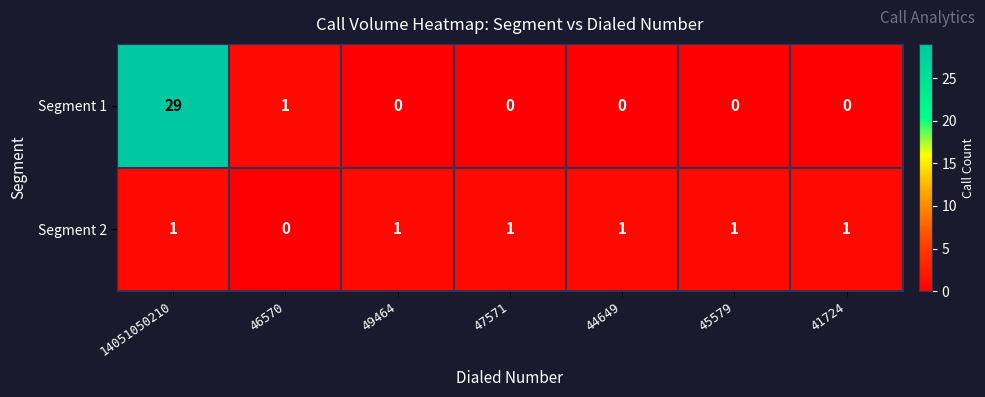

The value of Segment 2 at 44649 is 1. True or false?

True